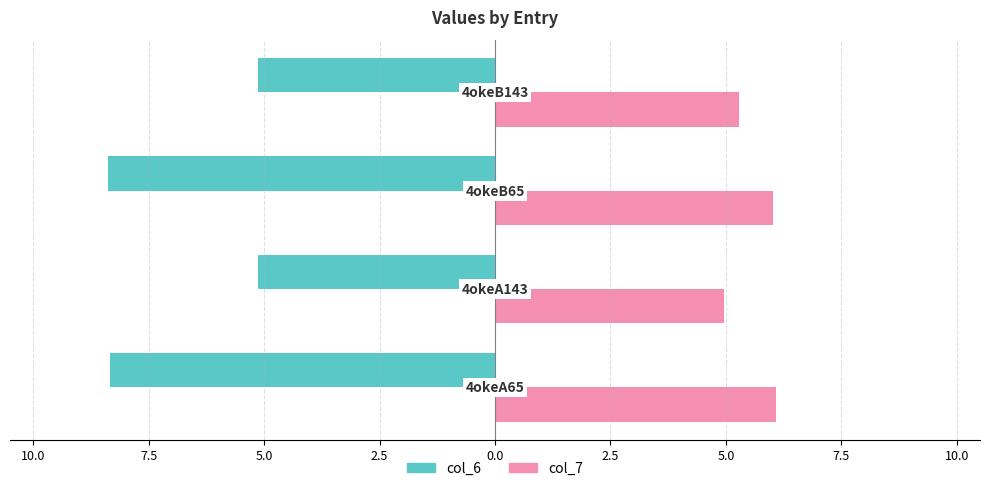

What are all the series names shown in the legend?

col_6, col_7